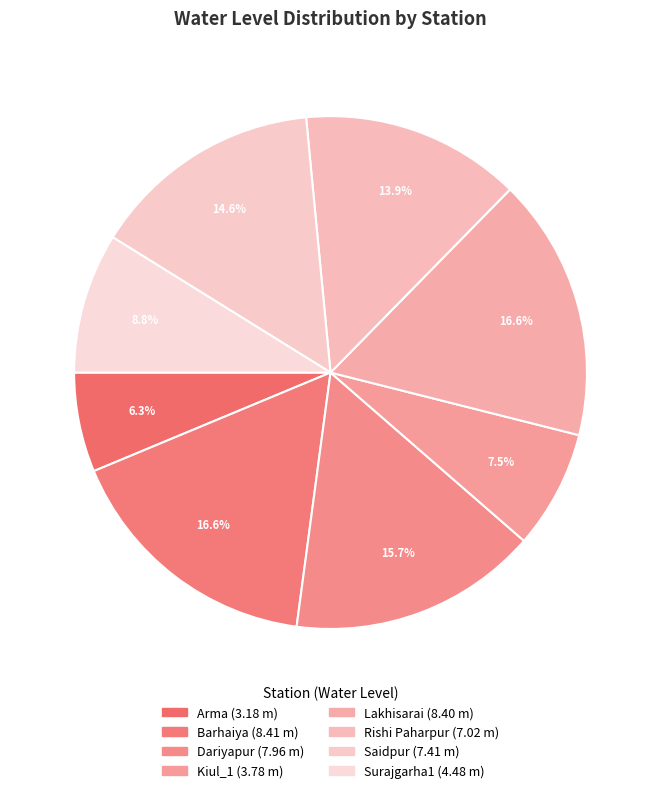

Count the number of slices in the pie.

8